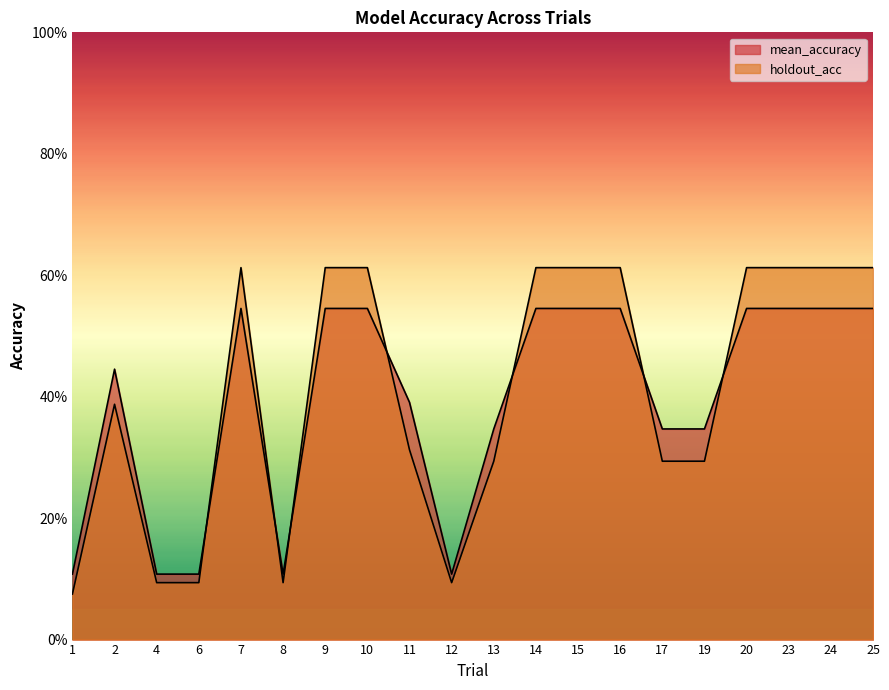

What is the maximum value shown in the chart?

0.6